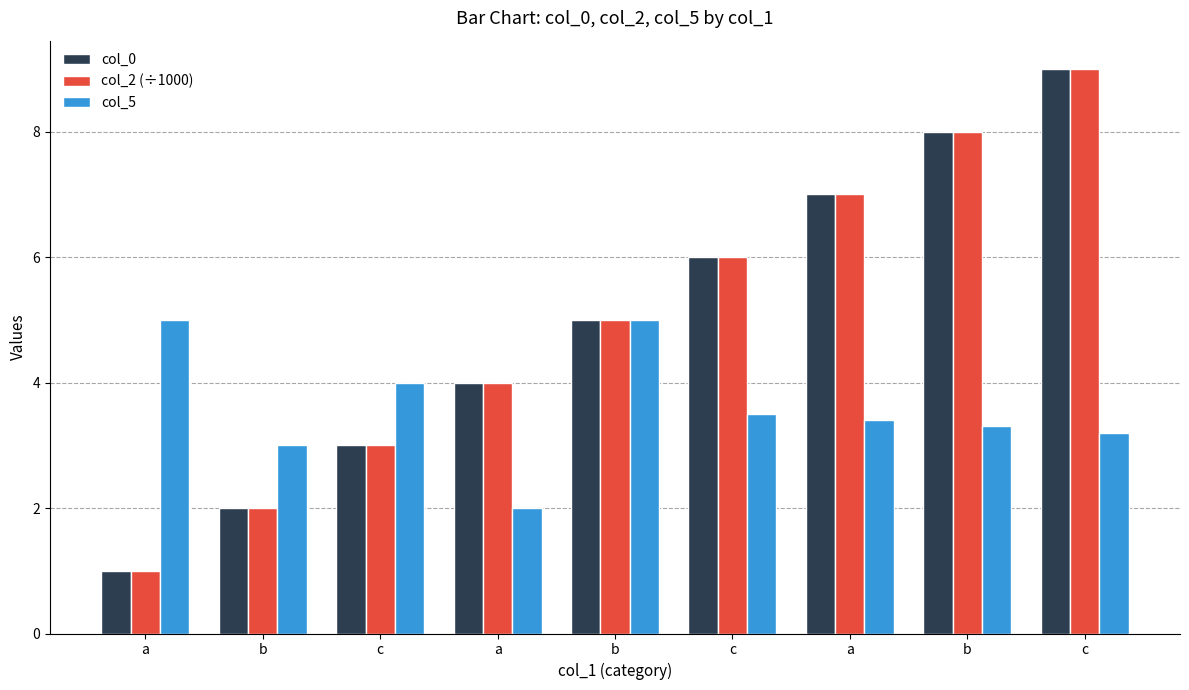

How many bars are there in each group?

3